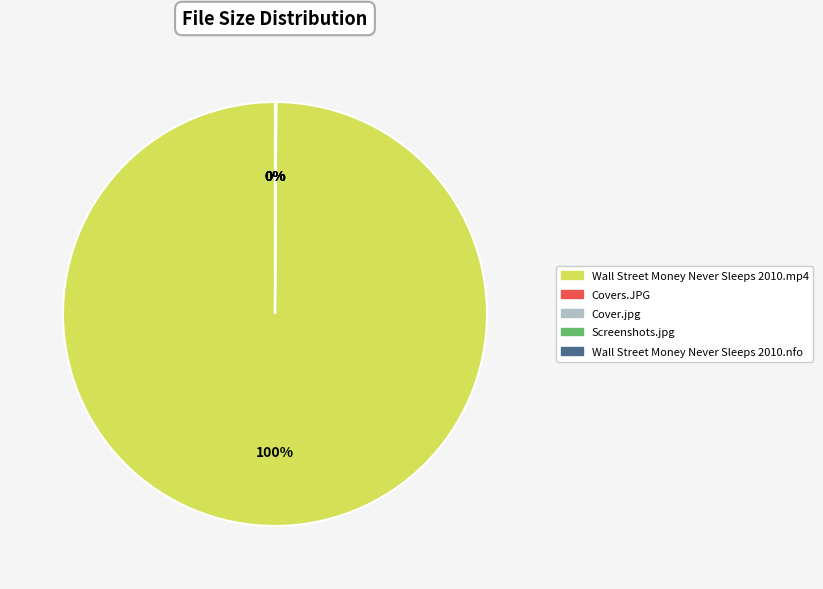

Is it true that Wall Street Money Never Sleeps 2010.mp4 is 87% of the pie?

False